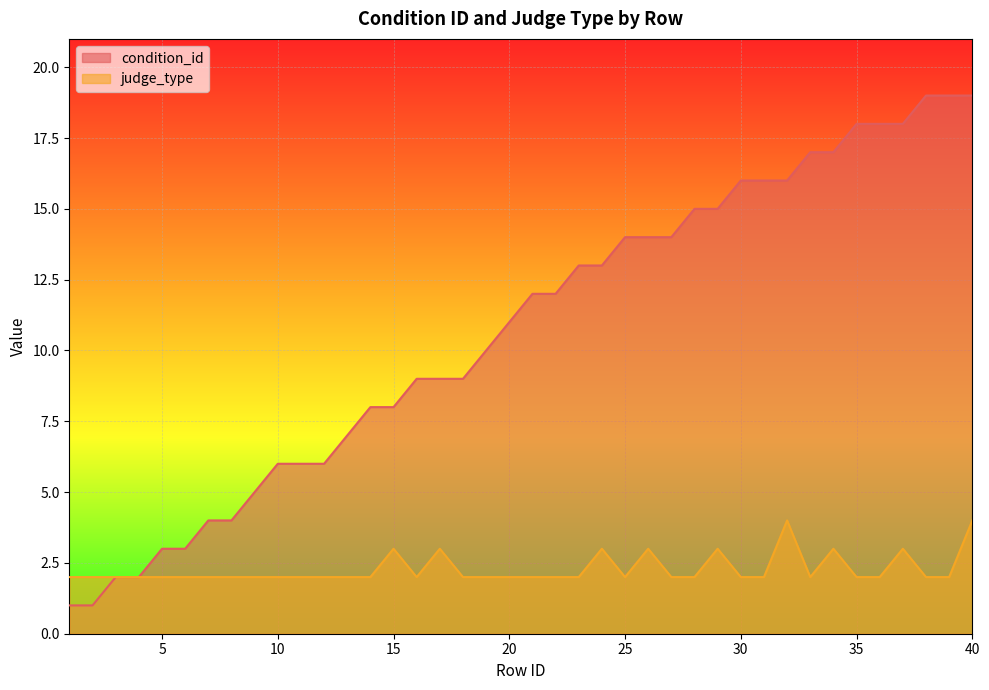

At how many categories does at least one series exceed 1?

40